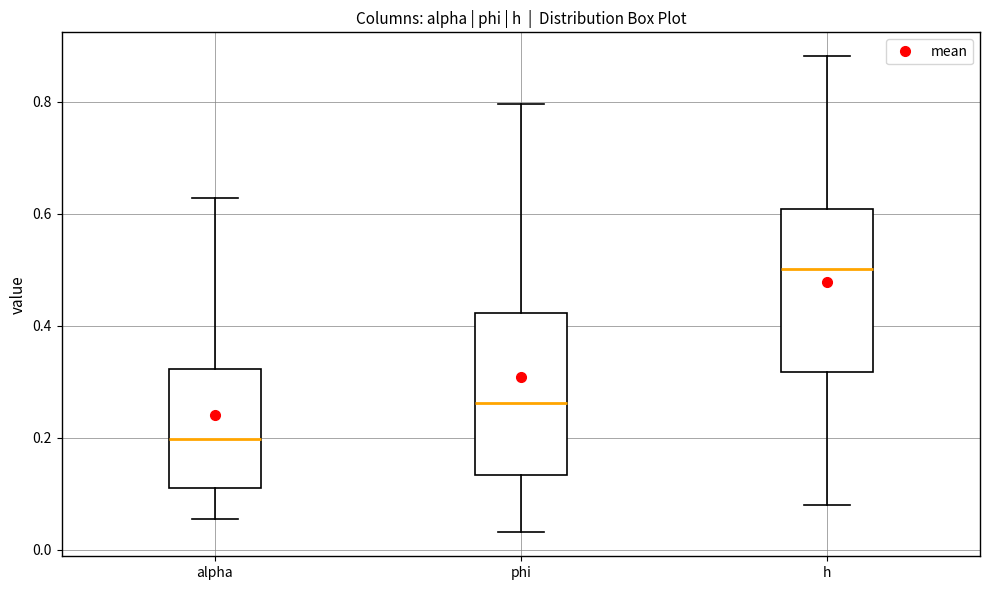

Where is the upper edge of the box for alpha on the y-axis? The values are not printed on the chart, so give them approximately, as read against the axis.

0.32